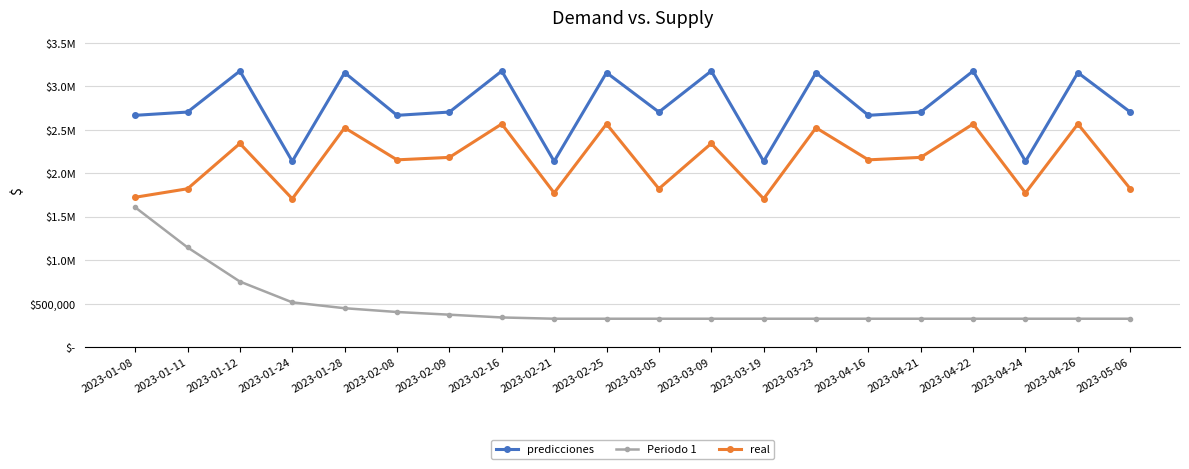

Reading left to right, extract all data points from this chart.

predicciones: 2023-01-08=2667700	2023-01-11=2705500	2023-01-12=3178000	2023-01-24=2138500	2023-01-28=3159100	2023-02-08=2667700	2023-02-09=2705500	2023-02-16=3178000	2023-02-21=2138500	2023-02-25=3159100	2023-03-05=2705500	2023-03-09=3178000	2023-03-19=2138500	2023-03-23=3159100	2023-04-16=2667700	2023-04-21=2705500	2023-04-22=3178000	2023-04-24=2138500	2023-04-26=3159100	2023-05-06=2705500
Periodo 1: 2023-01-08=1608762	2023-01-11=1146890	2023-01-12=753610	2023-01-24=514280	2023-01-28=446730	2023-02-08=403120	2023-02-09=372250	2023-02-16=340400	2023-02-21=325700	2023-02-25=325700	2023-03-05=325700	2023-03-09=325700	2023-03-19=325700	2023-03-23=325700	2023-04-16=325700	2023-04-21=325700	2023-04-22=325700	2023-04-24=325700	2023-04-26=325700	2023-05-06=325700
real: 2023-01-08=1724228	2023-01-11=1822220	2023-01-12=2343670	2023-01-24=1706950	2023-01-28=2524690	2023-02-08=2155230	2023-02-09=2183650	2023-02-16=2568300	2023-02-21=1774500	2023-02-25=2568300	2023-03-05=1822220	2023-03-09=2343670	2023-03-19=1706950	2023-03-23=2524690	2023-04-16=2155230	2023-04-21=2183650	2023-04-22=2568300	2023-04-24=1774500	2023-04-26=2568300	2023-05-06=1822220